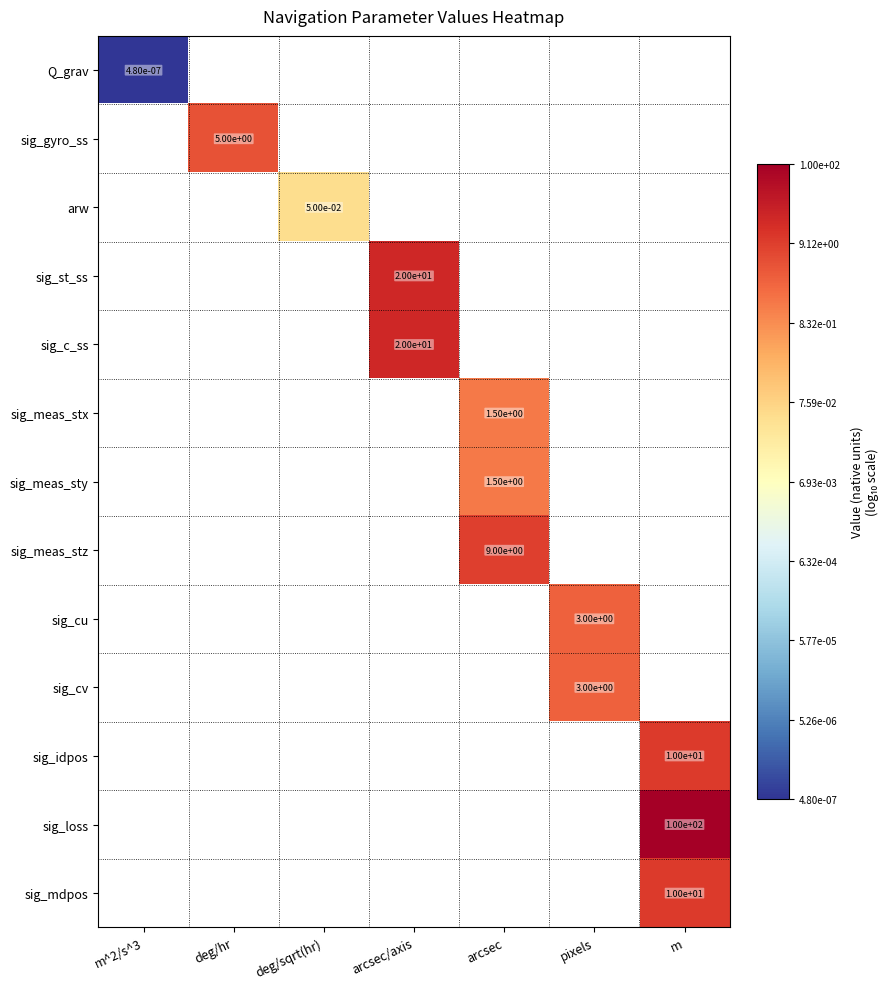

What is the minimum value shown in the chart?

-6.3